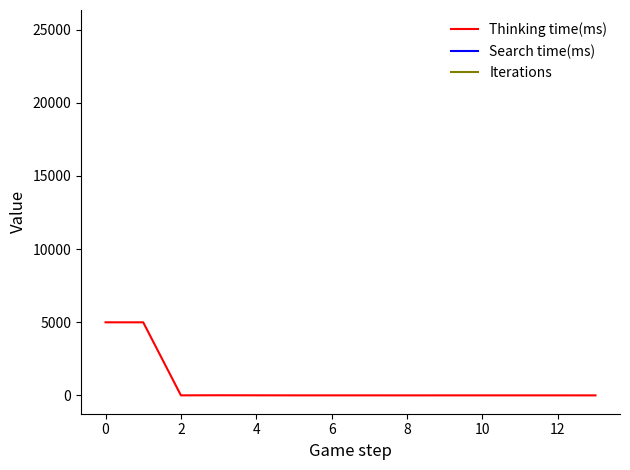

Which series has the largest range (max minus min)?

Thinking time(ms)